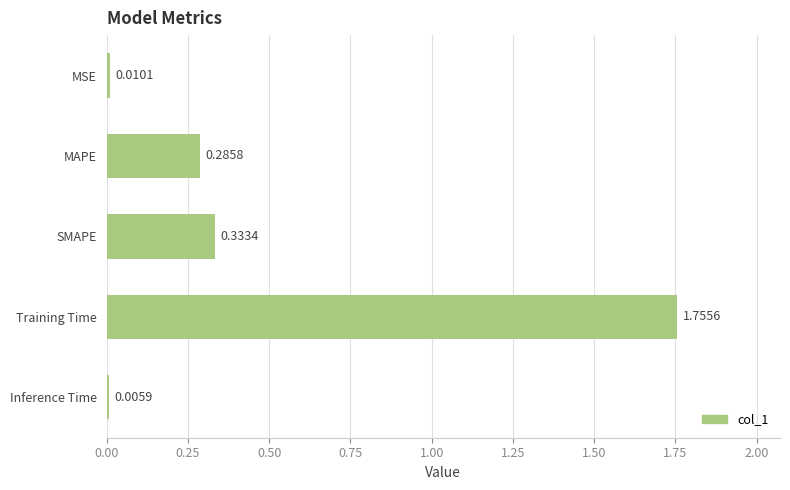

What is the change in value from MSE to Training Time?

+1.7